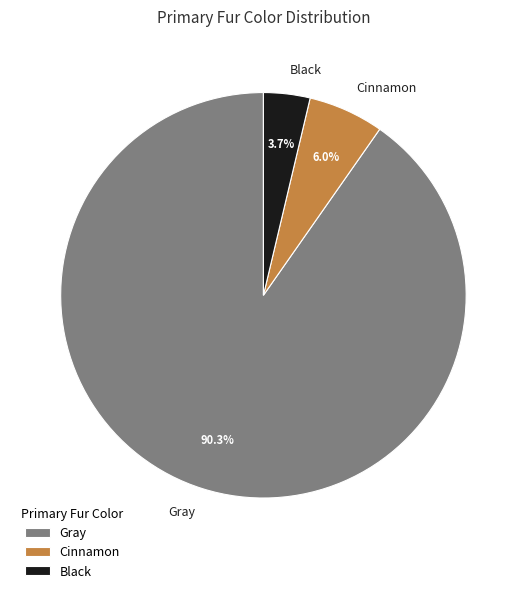

Which category accounts for the majority?

Gray